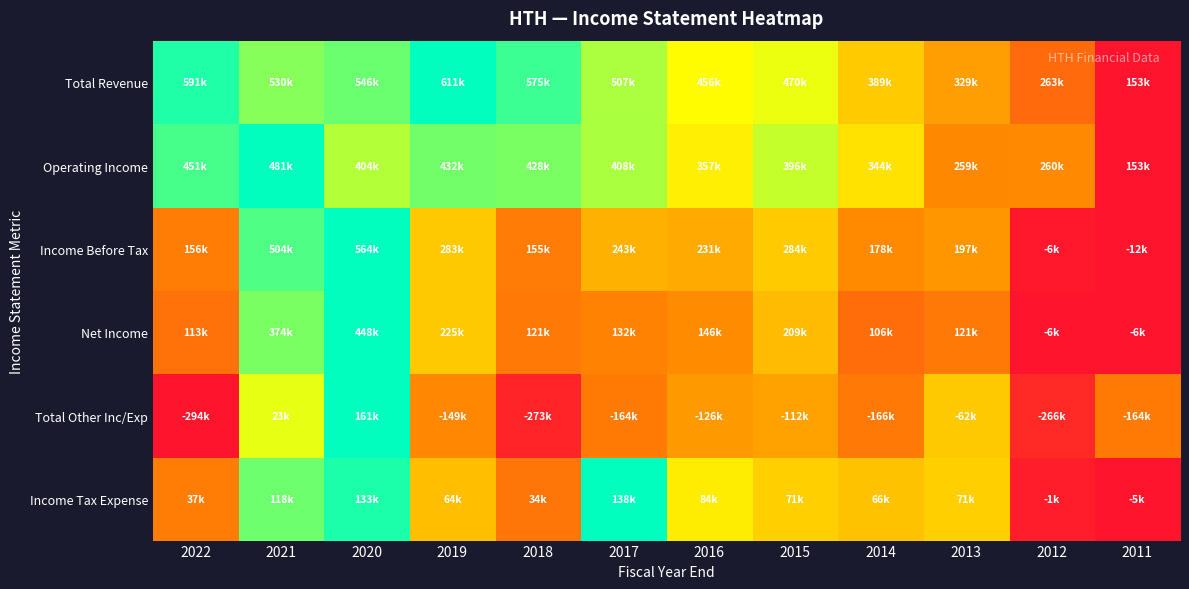

Which series has the largest total across all categories?

Total Revenue